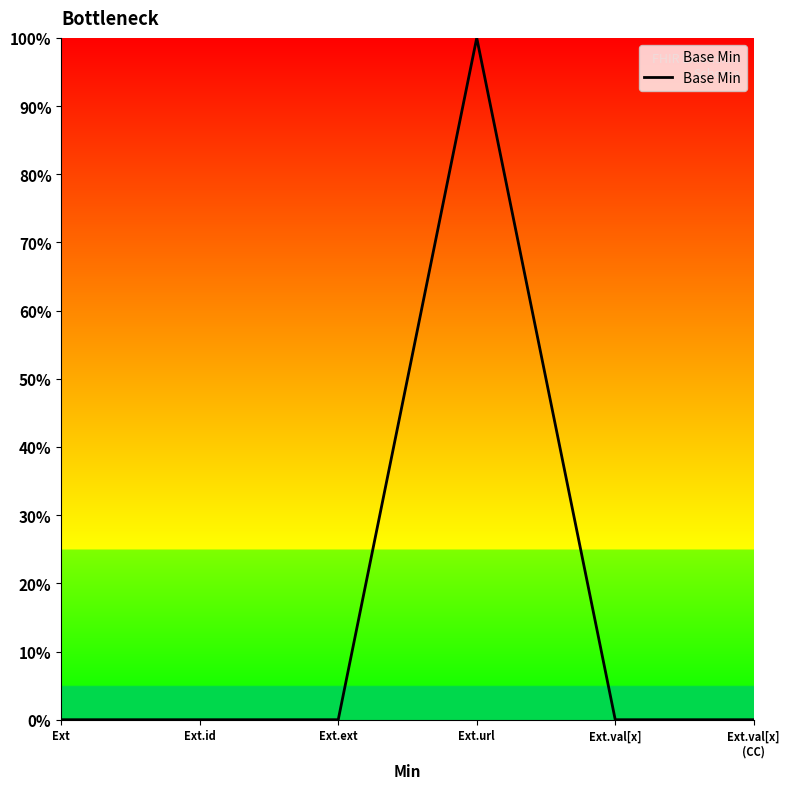

Where is the data nearest to the value 0?

Ext